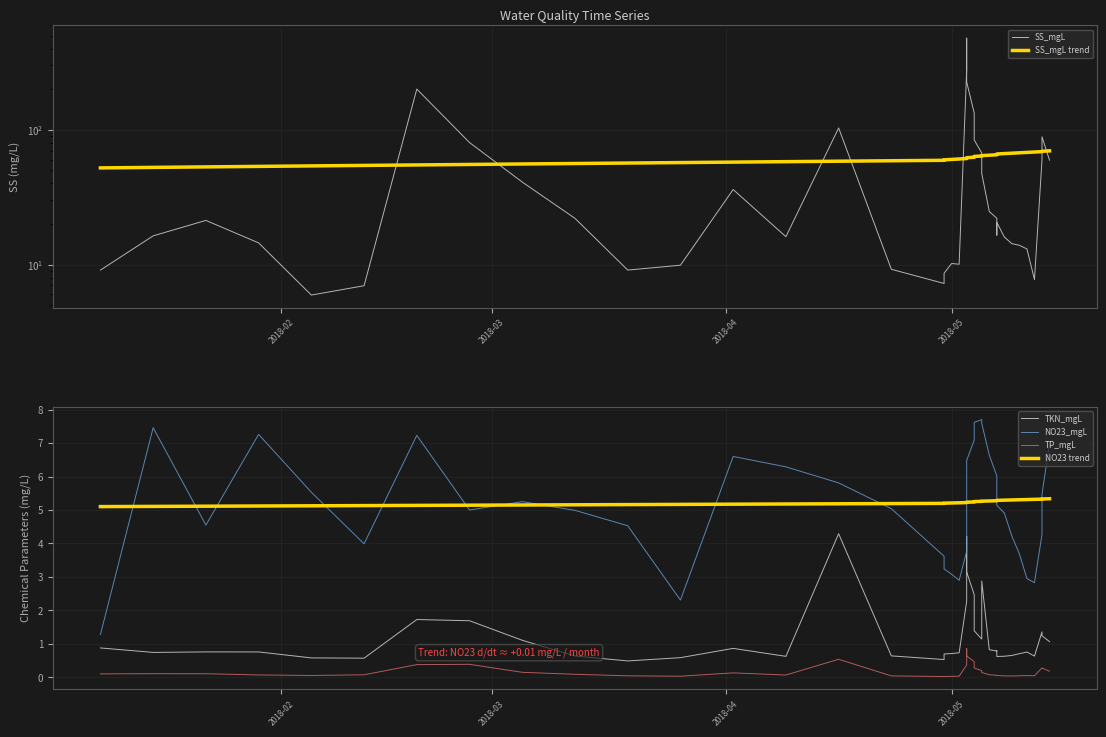

Count the NO23 trend values in the range 5 to 6.

40